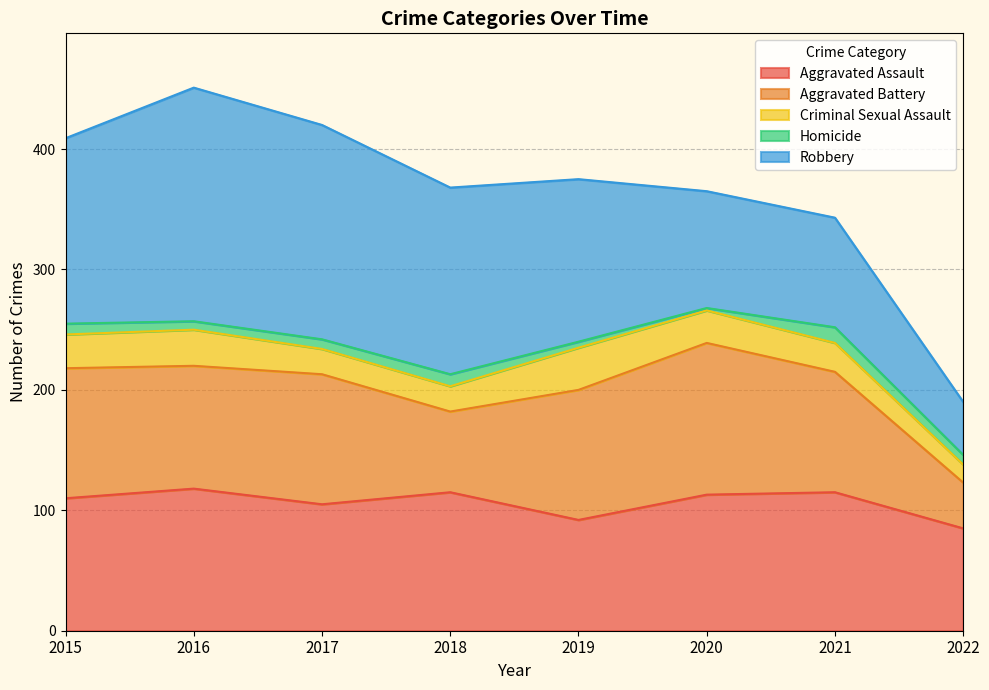

Rank the series at 2016 from highest to lowest value.

Robbery, Aggravated Assault, Aggravated Battery, Criminal Sexual Assault, Homicide